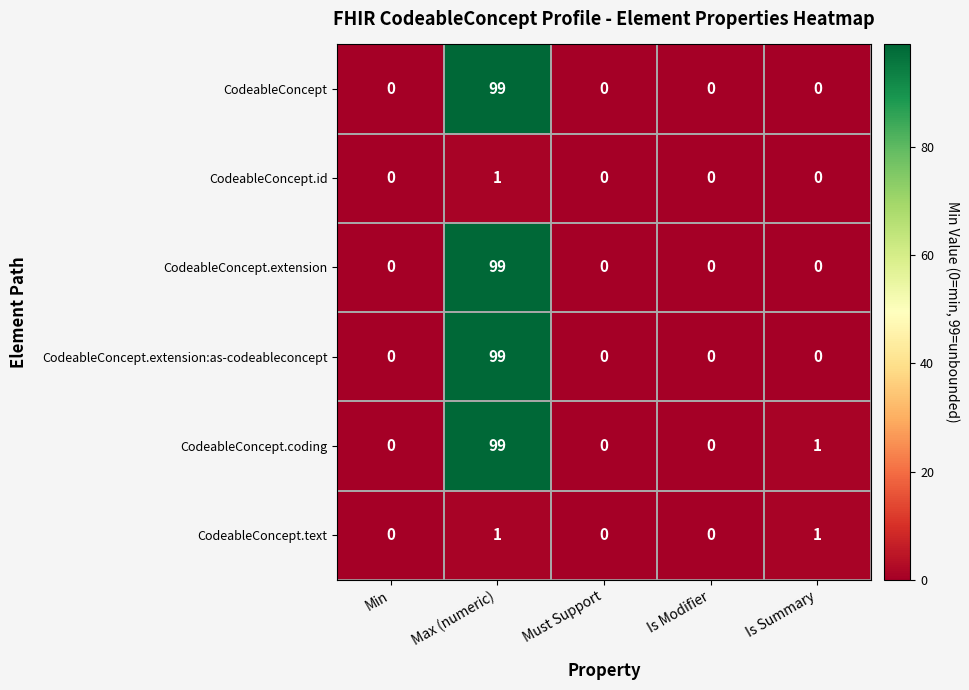

Read the CodeableConcept.coding value at Max (numeric), to the nearest 5.

100